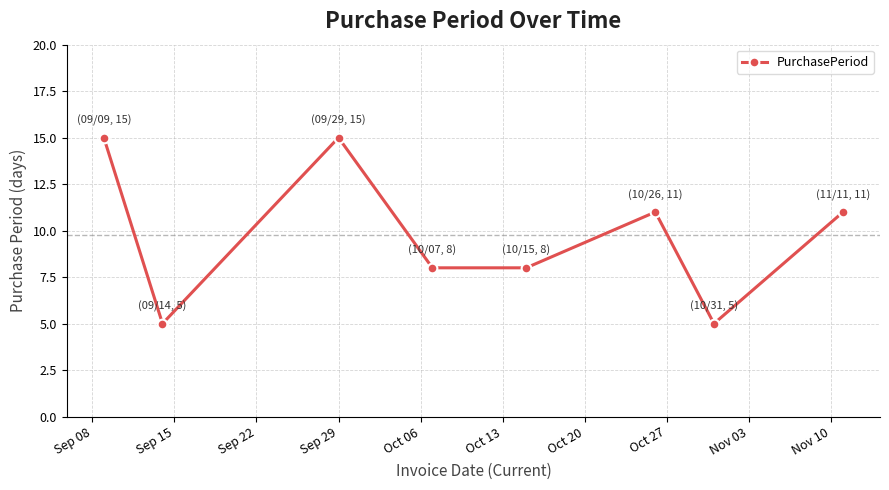

What is the minimum value shown in the chart?

5